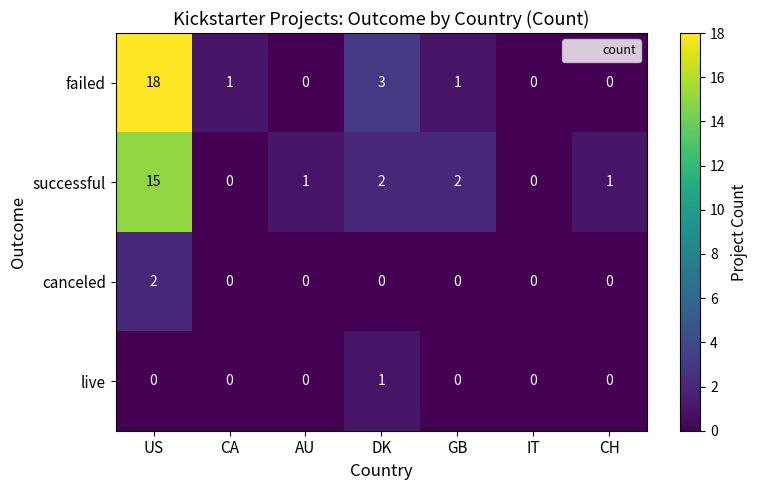

What is the spread (max minus min) of values at CA?

1